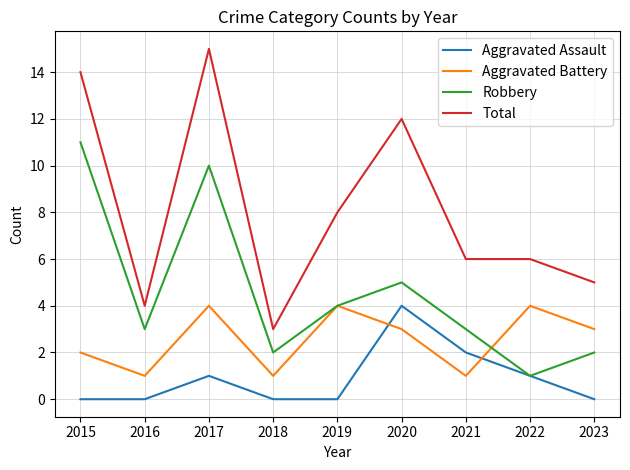

How many interior local valleys does the Aggravated Battery series have?

3